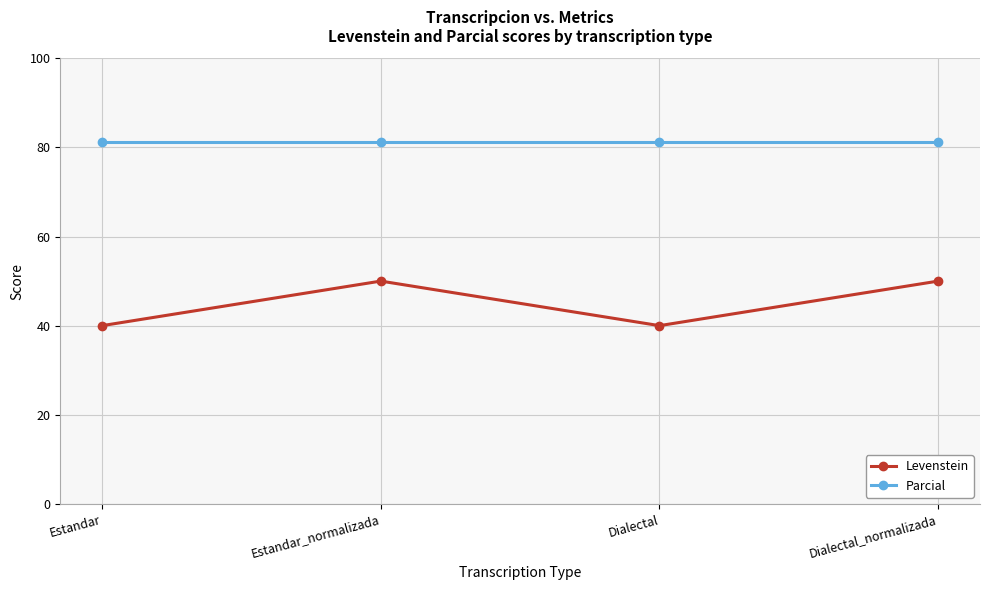

The value of Parcial at Dialectal_normalizada is 81.2. True or false?

True